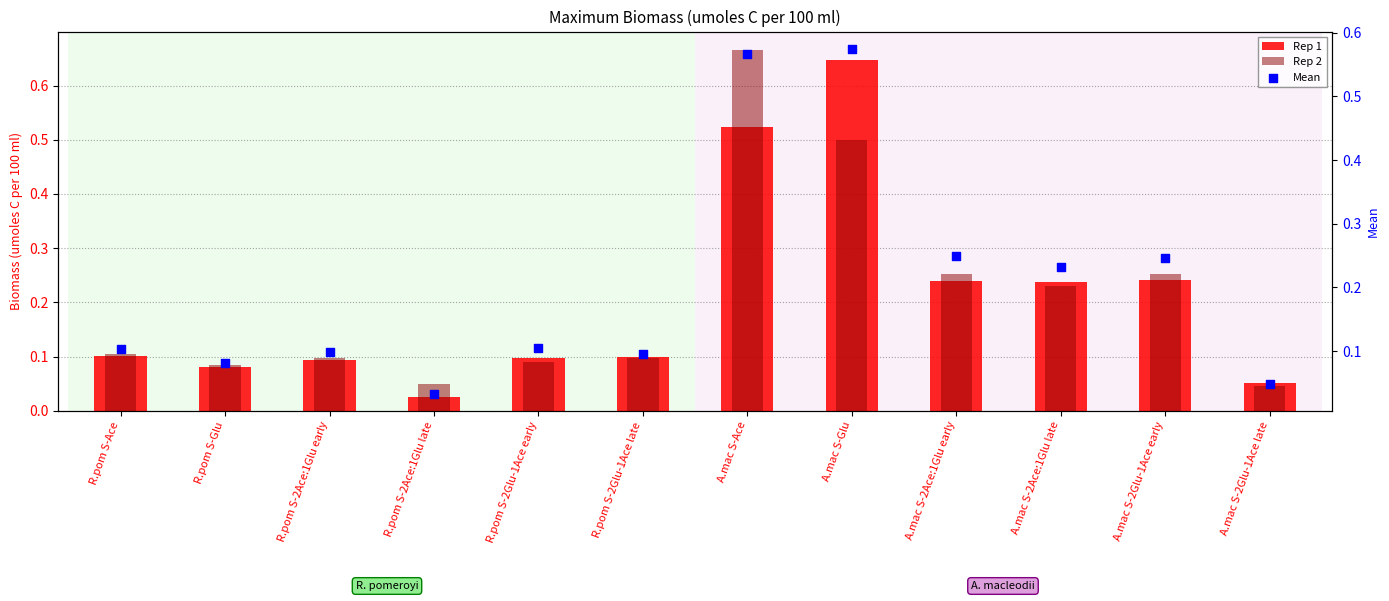

Which series reaches the maximum Y coordinate?

Rep 2